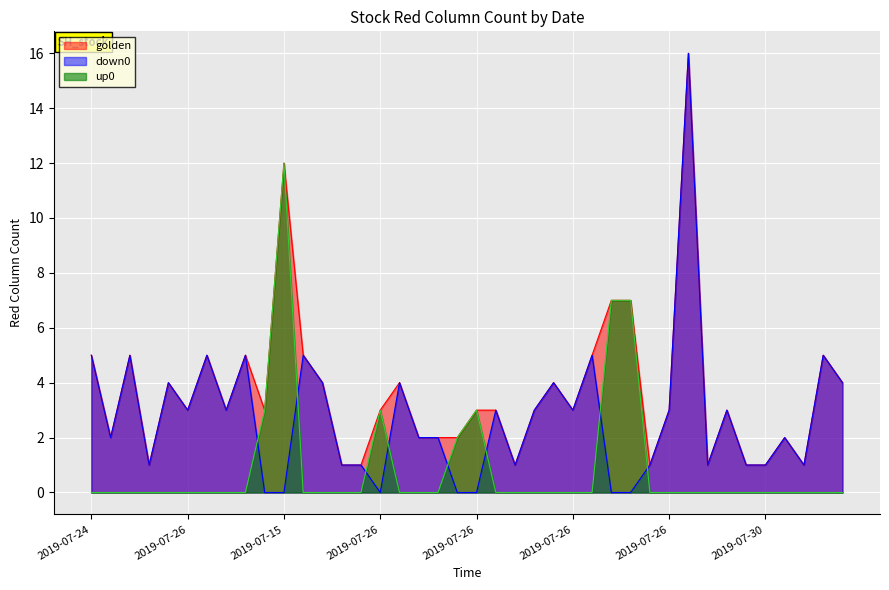

True or false: down0 has more than 0 points higher than both neighbors.

True